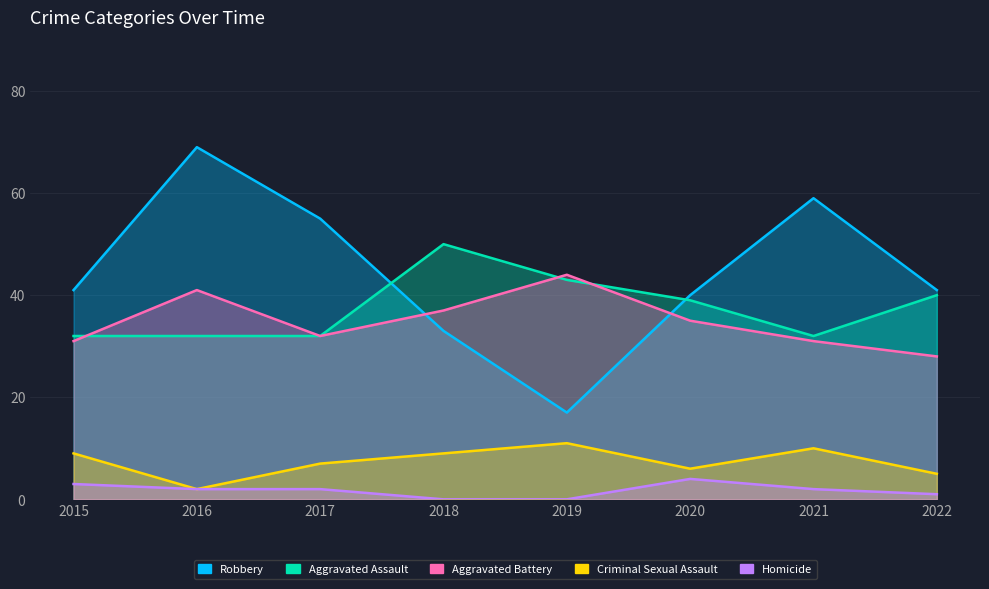

True or false: Homicide has a value of 3 at 2015.

True